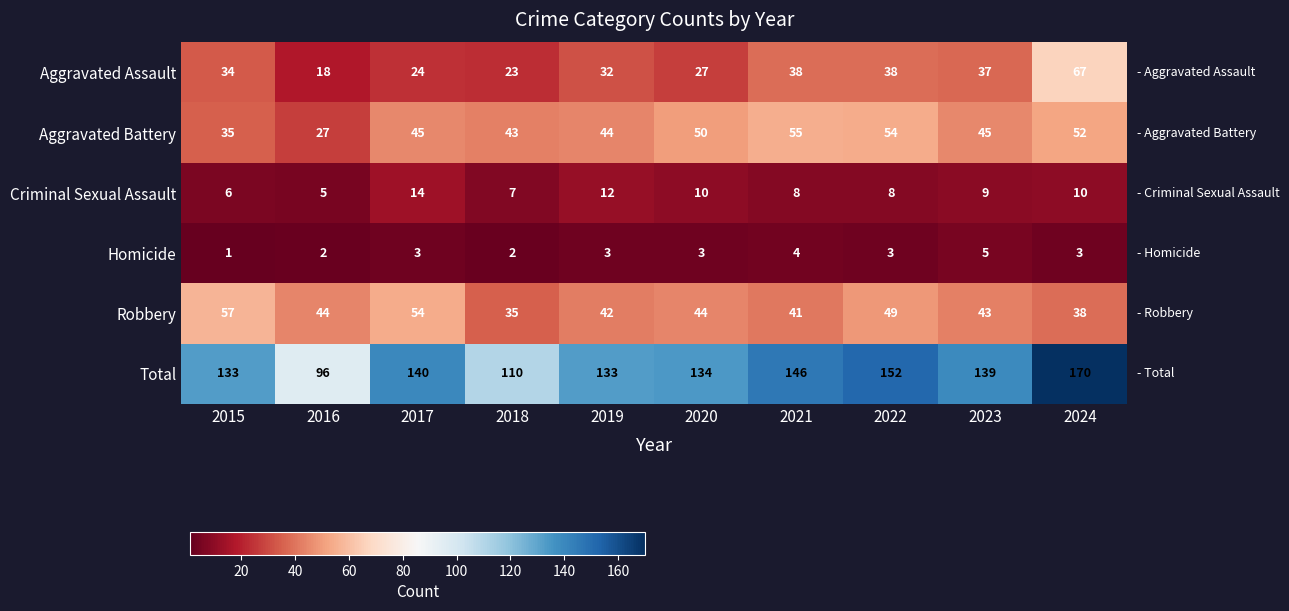

At which category is the sum across all series the highest?

2024